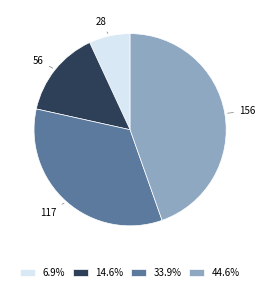

How many segments does this pie chart have?

4